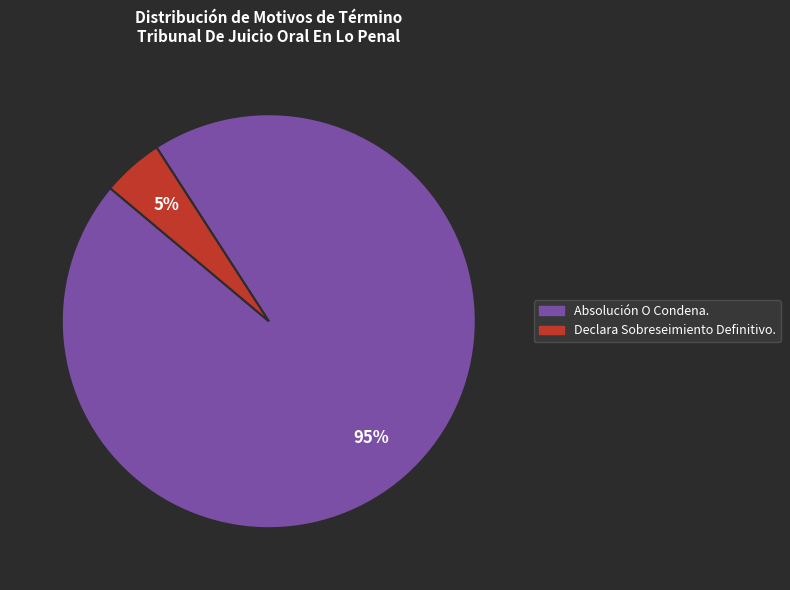

Rank the categories by value from lowest to highest.

Declara Sobreseimiento Definitivo., Absolución O Condena.